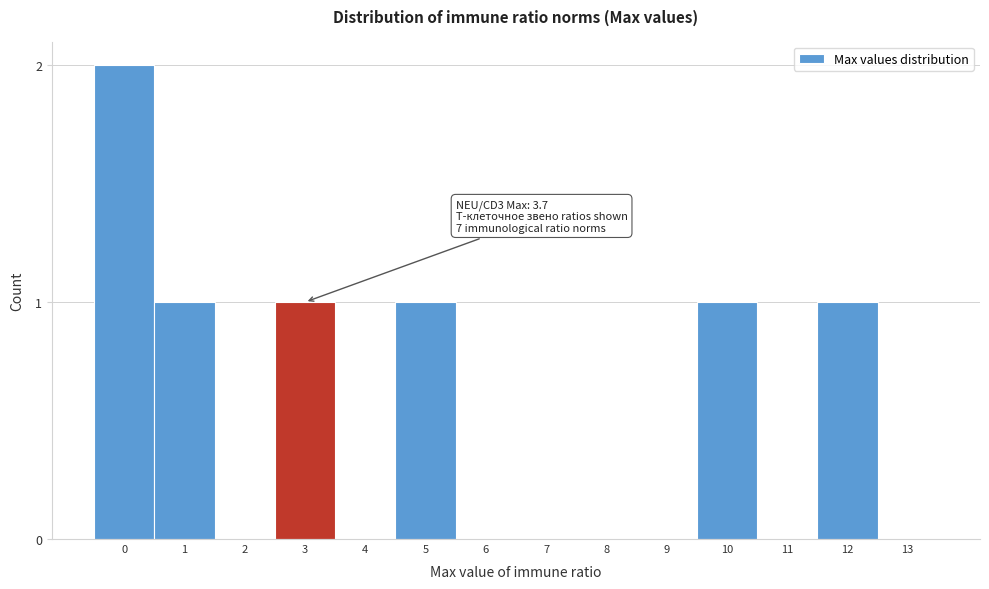

Reading left to right, extract all data points from this chart.

0=2	1=1	2=0	3=1	4=0	5=1	6=0	7=0	8=0	9=0	10=1	11=0	12=1	13=0